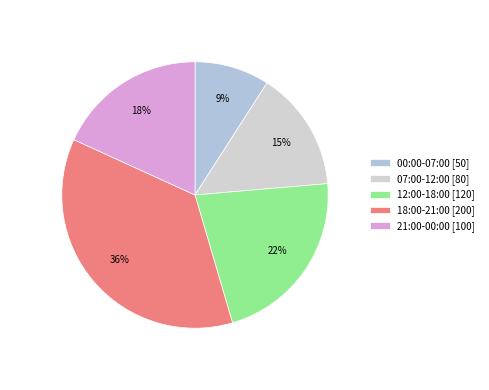

How much of the chart is everything except 12:00-18:00?

78.2%